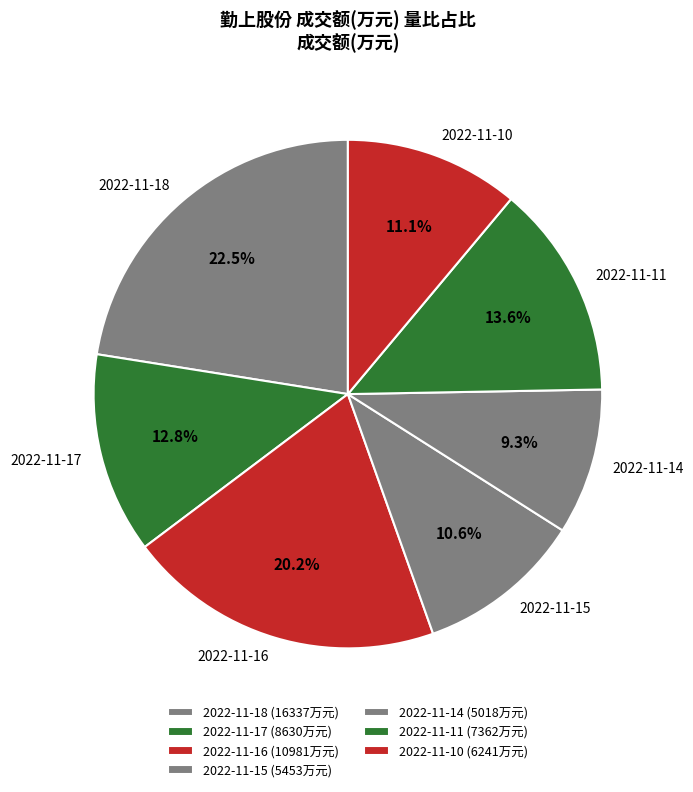

Does 2022-11-17 account for over 50% of the chart?

No